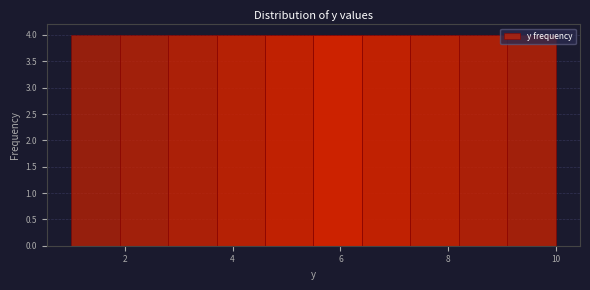

Reading left to right, transcribe this chart: for each bar, give the range it covers on the x-axis and its height. Neither the bar edges nor the heights are printed on the chart, so give them approximately, as read against the axes.

1.0 to 1.9: 4
1.9 to 2.8: 4
2.8 to 3.7: 4
3.7 to 4.6: 4
4.6 to 5.5: 4
5.5 to 6.4: 4
6.4 to 7.3: 4
7.3 to 8.2: 4
8.2 to 9.1: 4
9.1 to 10.0: 4